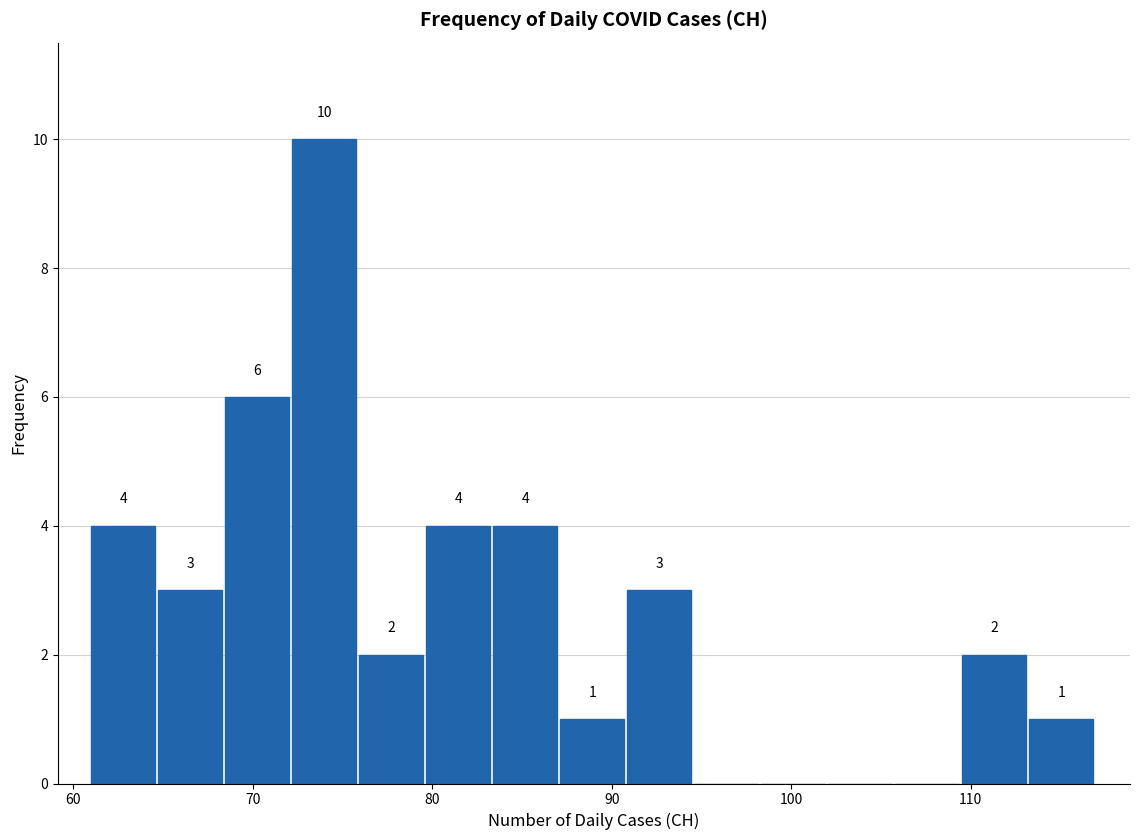

Around what value on the x-axis is the tallest bar? Give the approximate position of its centre, as read against the axis.

74